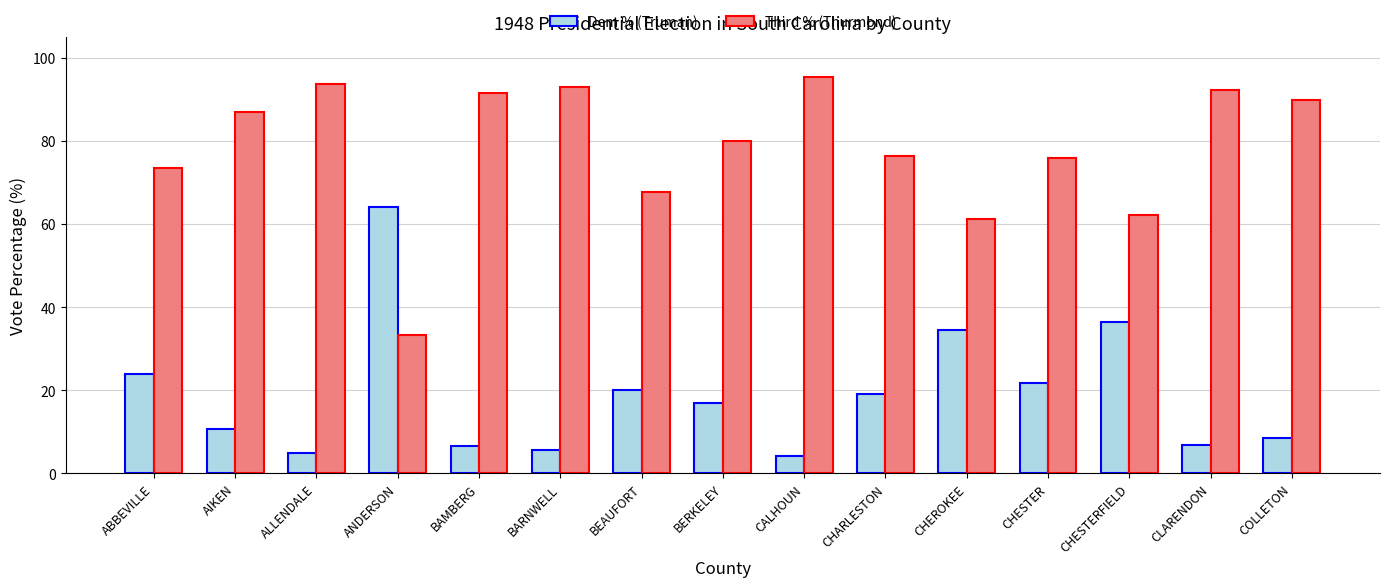

How many distinct data groups are displayed?

2